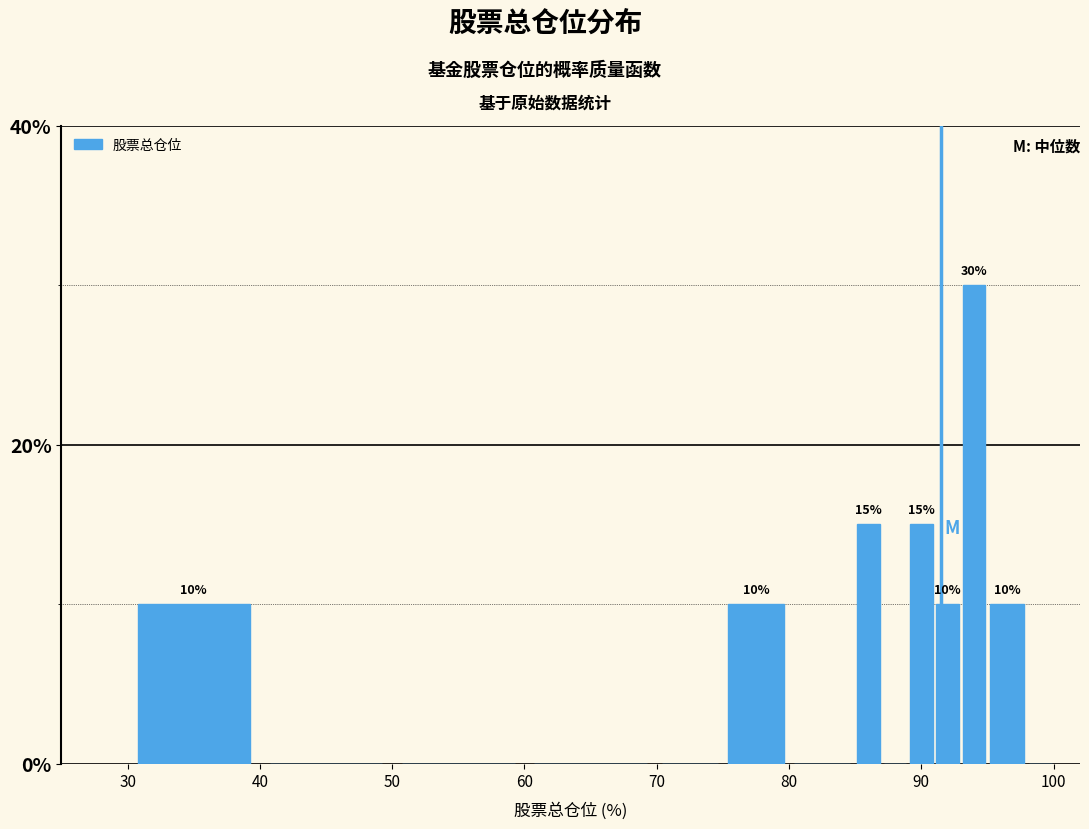

Read against the x-axis, roughly where is the centre of the tallest bar?

94